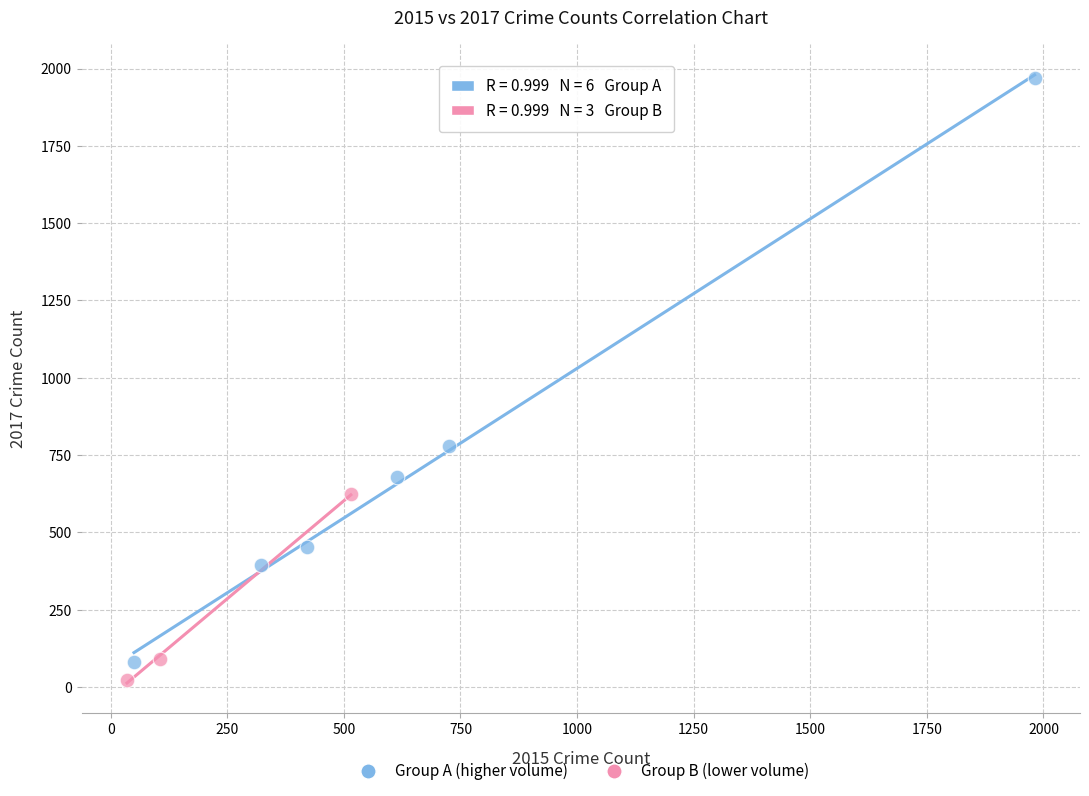

Which series has the largest Y range (max minus min)?

Group A (higher volume)